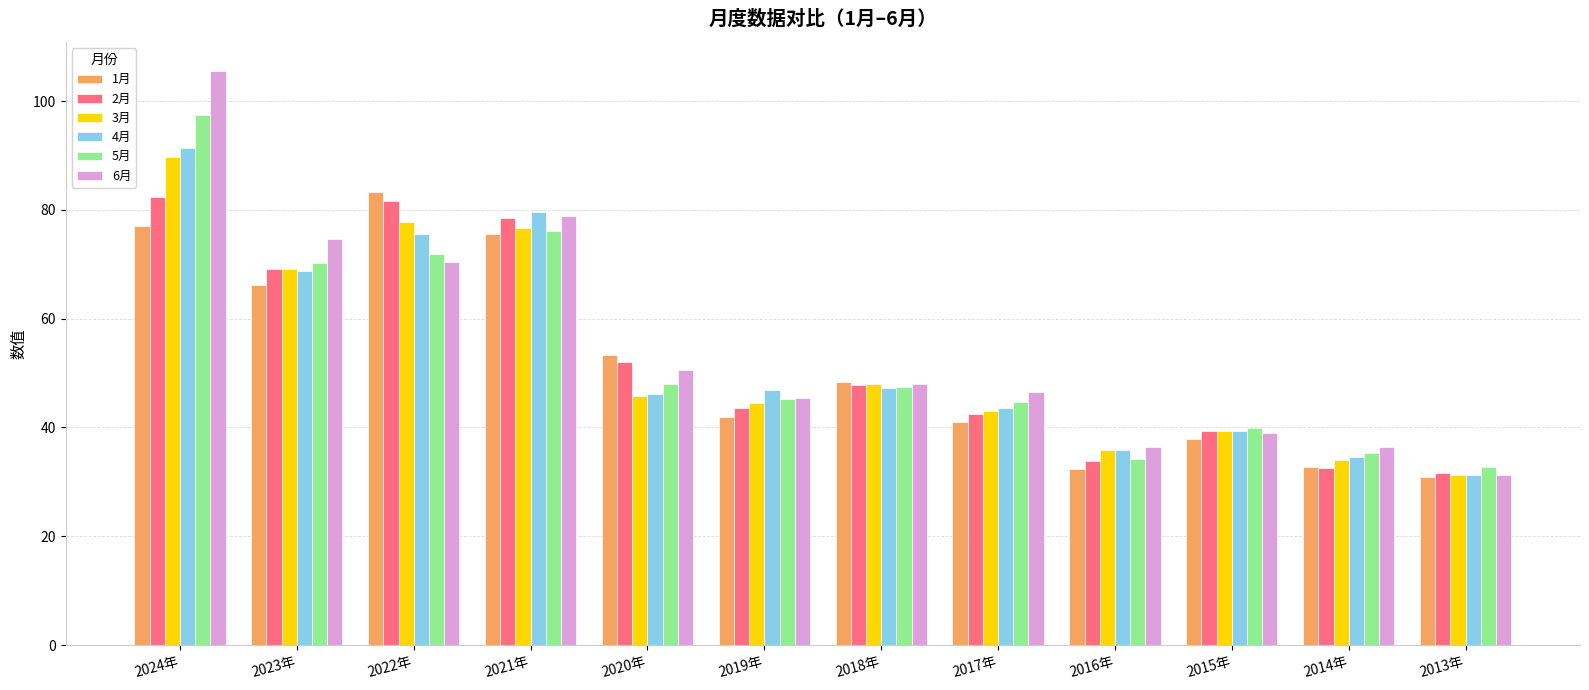

Which category has the highest value in the 1月 series?

2022年